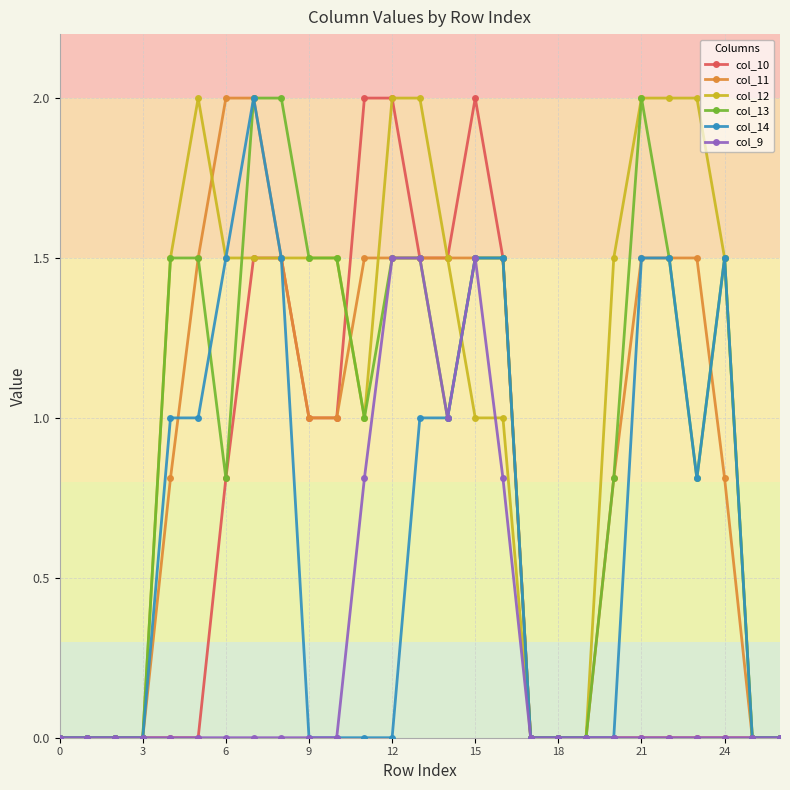

True or false: col_13 has more than 1 points higher than both neighbors.

True